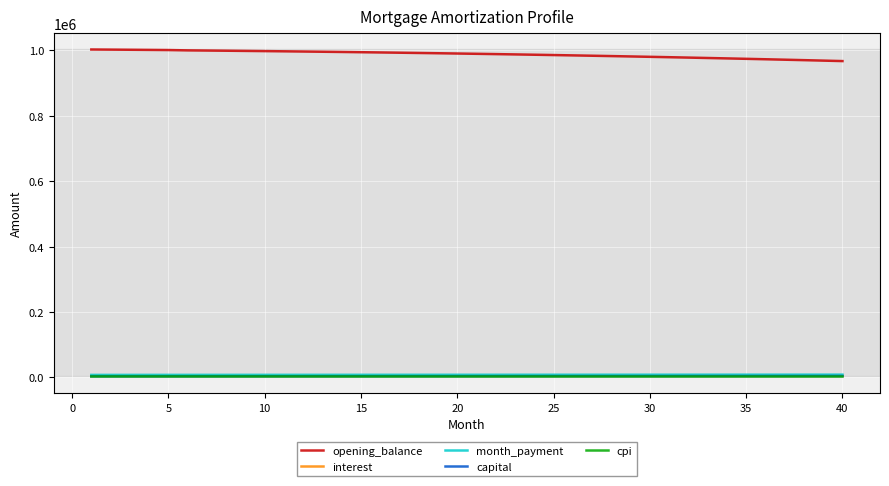

True or false: month_payment and opening_balance intersect in this chart.

False